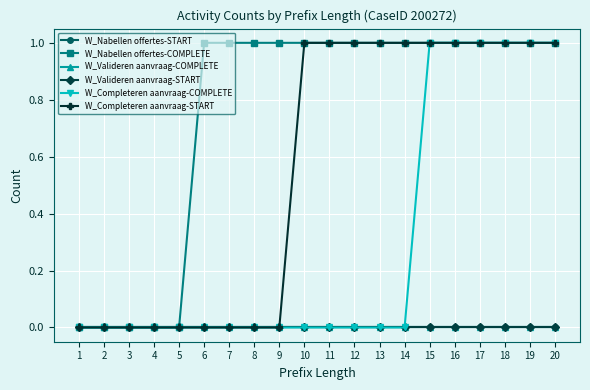

What is the spread (max minus min) of values at 15?

1